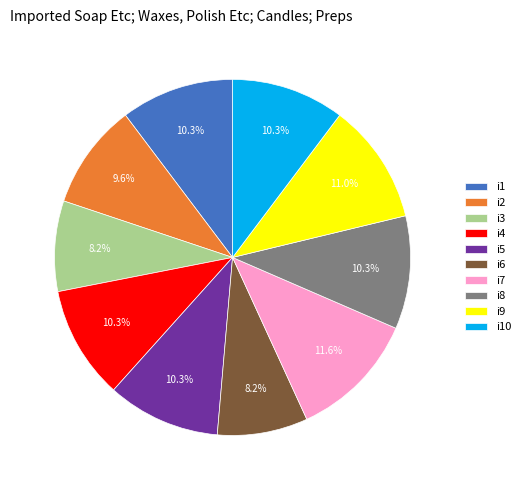

Is it true that i9 is 1% of the pie?

False